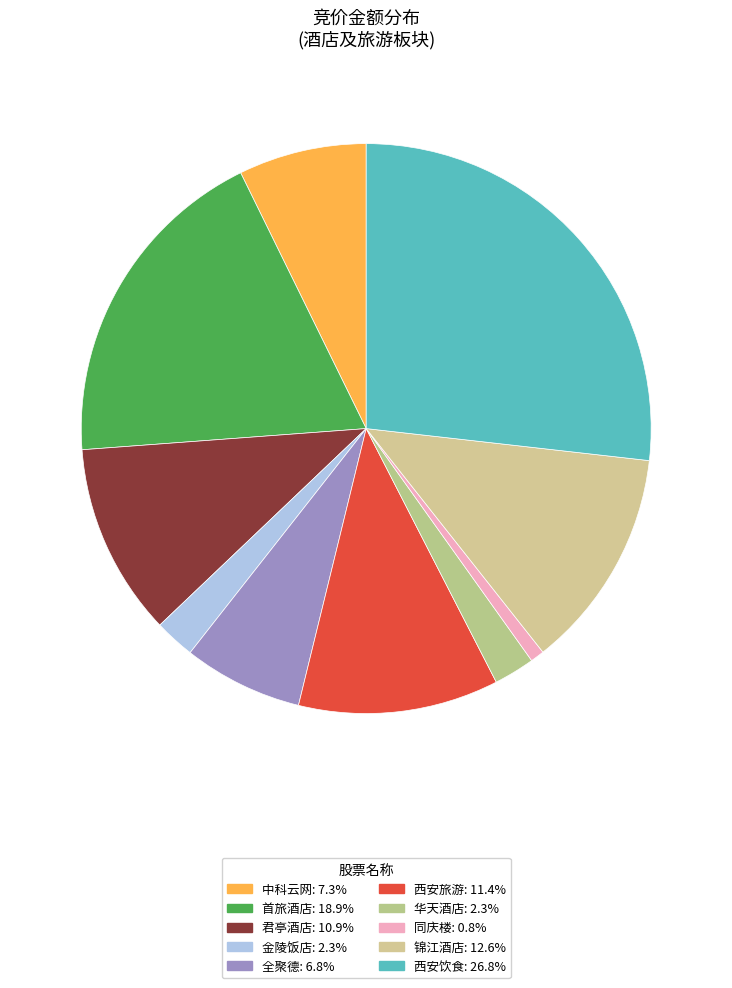

Does 华天酒店 account for over 50% of the chart?

No